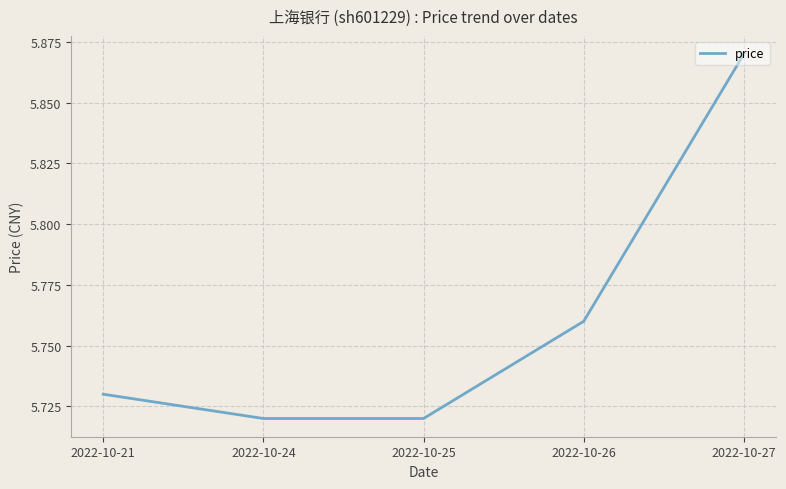

Between 2022-10-24 and 2022-10-21, which is larger?

2022-10-21